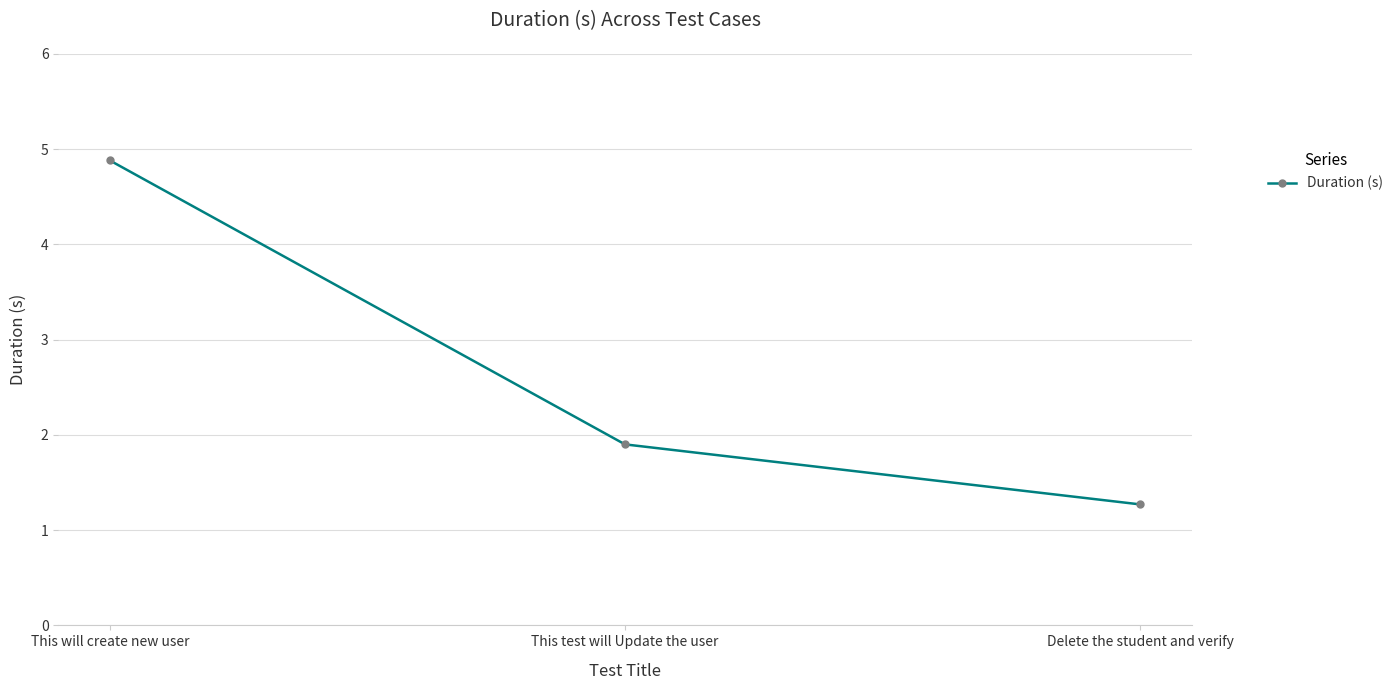

Which category has the lowest value across all series?

Delete the student and verify